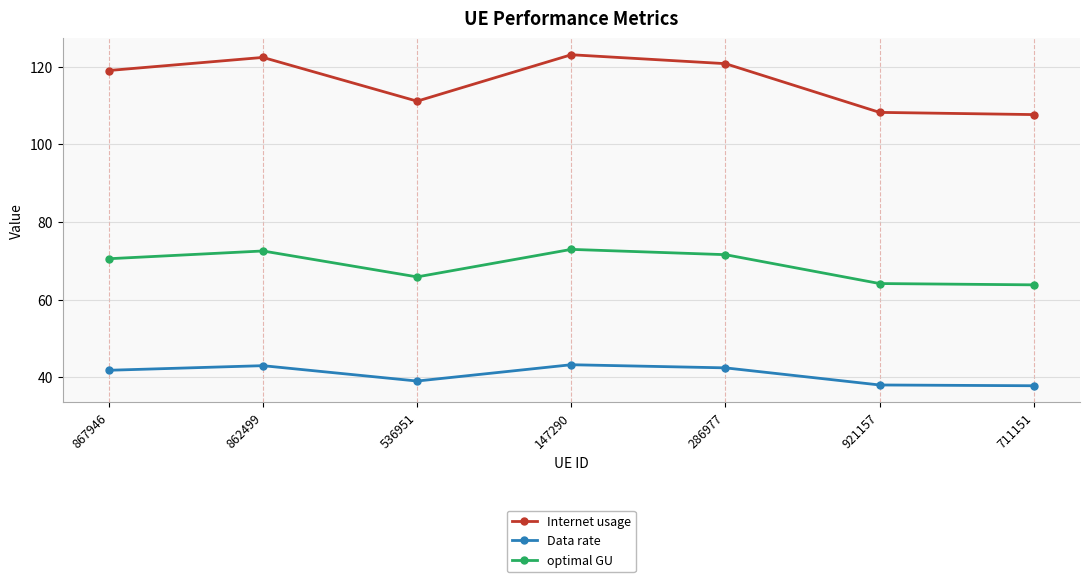

What are all the series names shown in the legend?

Internet usage, Data rate, optimal GU